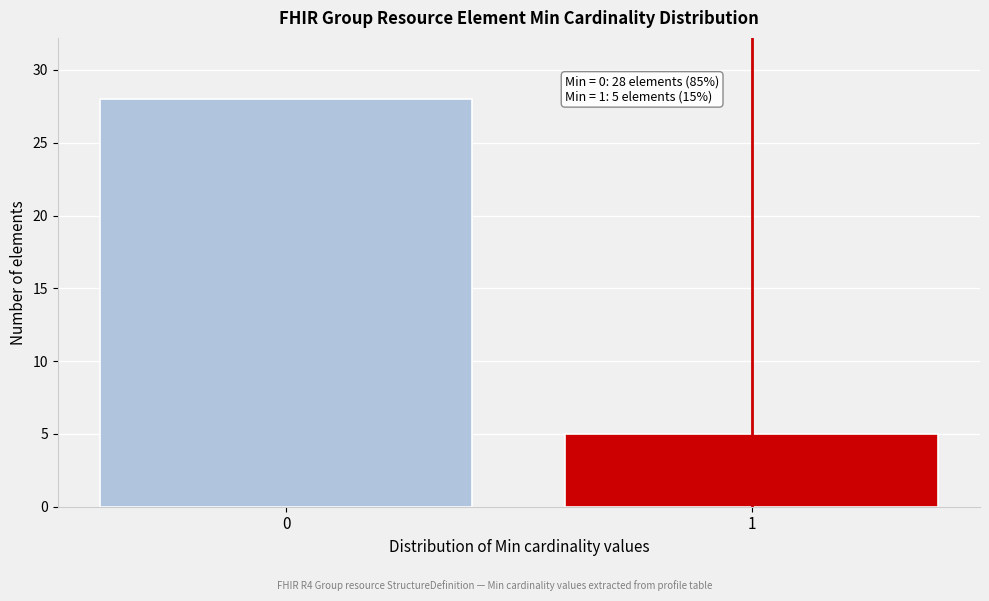

Reading left to right, list all the values displayed in this chart.

0=28	1=5